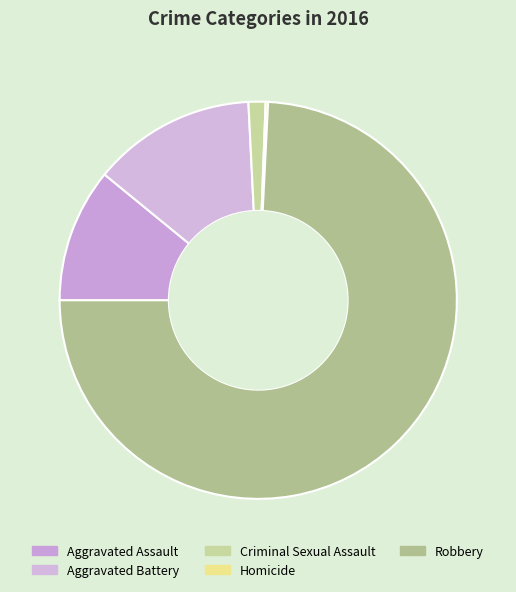

Combined, what portion of the pie is Aggravated Battery and Aggravated Assault?

24.2%